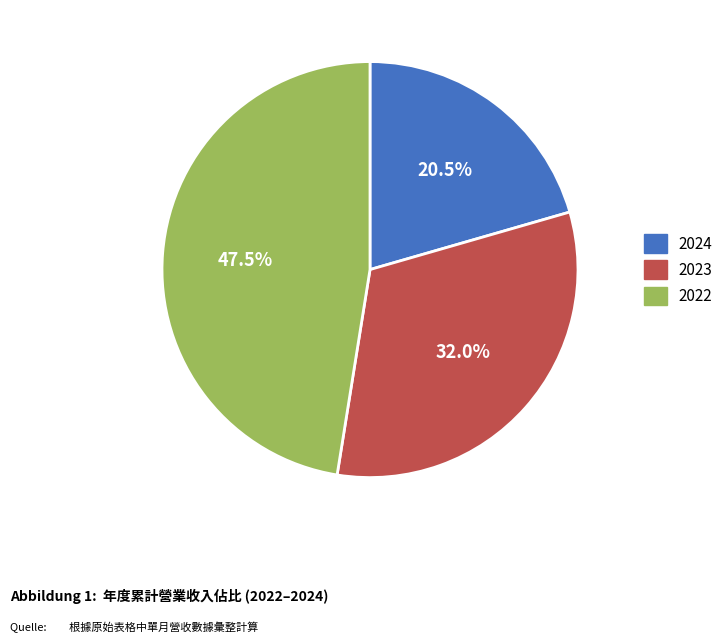

To the nearest percent, what is the difference between the largest and smallest slice percentages?

27%